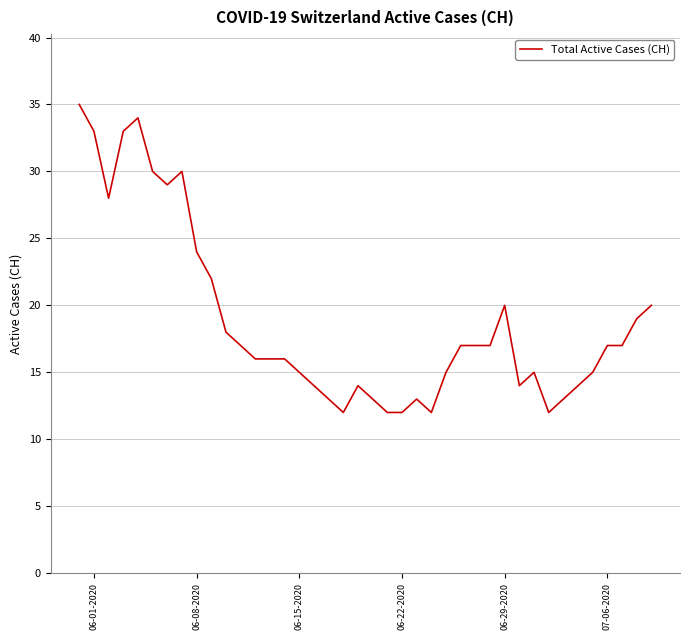

What is the maximum value shown in the chart?

35